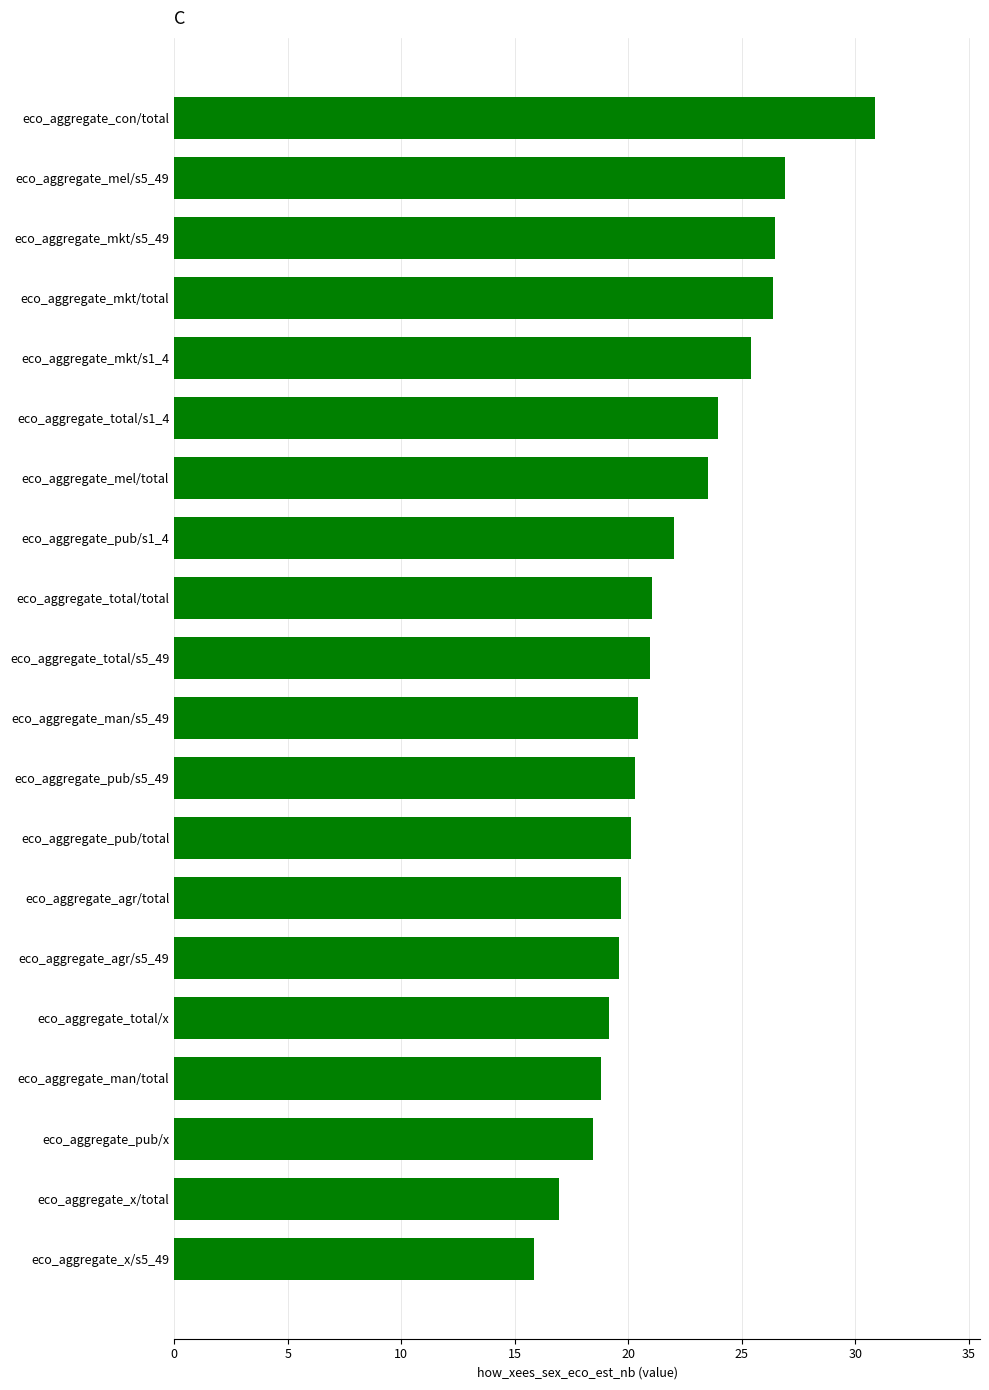

How many series are shown in this chart?

1